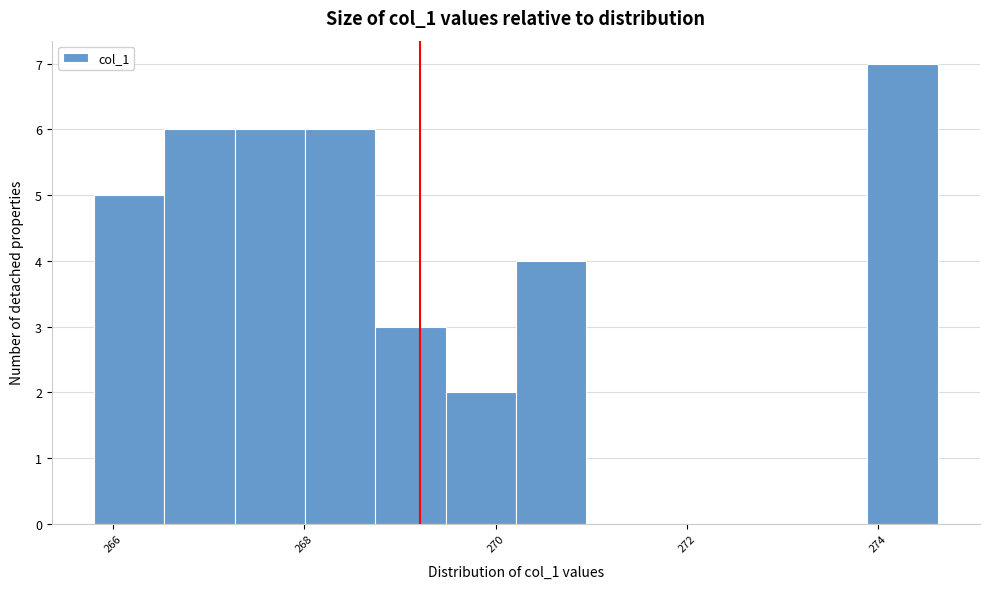

Around what value on the x-axis is the tallest bar? Give the approximate position of its centre, as read against the axis.

274.2